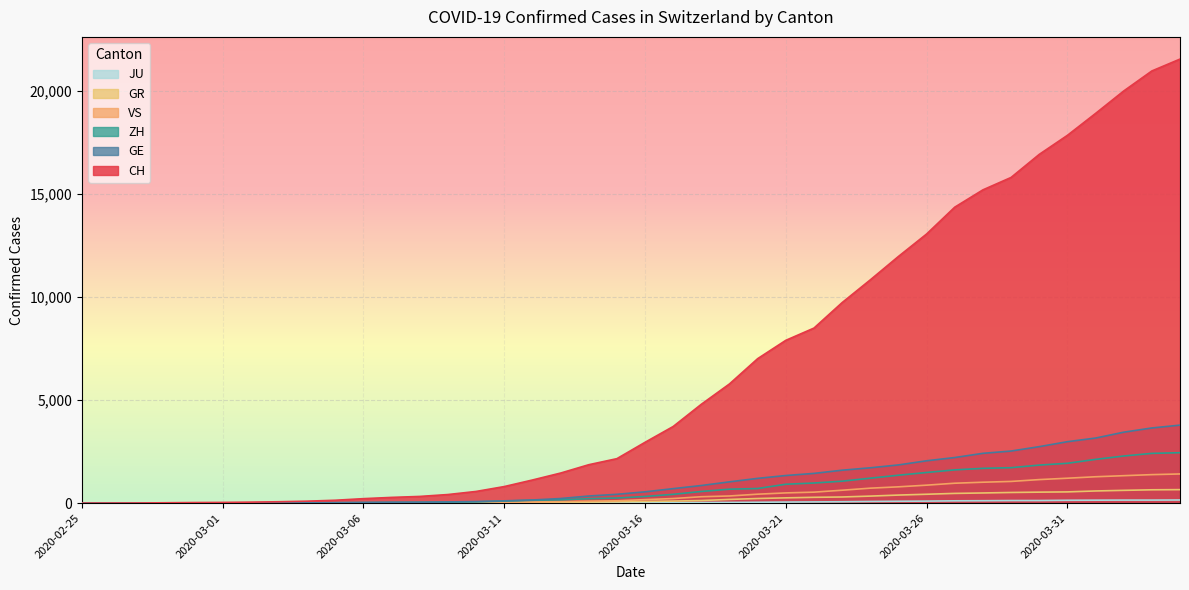

Reading left to right, transcribe all the data shown in this chart.

CH: 2020-02-25=0	2020-02-26=4	2020-02-27=8	2020-02-28=20	2020-02-29=30	2020-03-01=36	2020-03-02=50	2020-03-03=69	2020-03-04=97	2020-03-05=142	2020-03-06=219	2020-03-07=280	2020-03-08=327	2020-03-09=419	2020-03-10=569	2020-03-11=806	2020-03-12=1124	2020-03-13=1461	2020-03-14=1866	2020-03-15=2160	2020-03-16=2954	2020-03-17=3722	2020-03-18=4801	2020-03-19=5788	2020-03-20=7014	2020-03-21=7904	2020-03-22=8498	2020-03-23=9735	2020-03-24=10838	2020-03-25=11975	2020-03-26=13064	2020-03-27=14367	2020-03-28=15207	2020-03-29=15809	2020-03-30=16928	2020-03-31=17852	2020-04-01=18915	2020-04-02=20005	2020-04-03=20978	2020-04-04=21554
GE: 2020-02-25=0	2020-02-26=1	2020-02-27=1	2020-02-28=5	2020-02-29=9	2020-03-01=10	2020-03-02=11	2020-03-03=14	2020-03-04=16	2020-03-05=20	2020-03-06=30	2020-03-07=43	2020-03-08=45	2020-03-09=60	2020-03-10=79	2020-03-11=113	2020-03-12=154	2020-03-13=225	2020-03-14=347	2020-03-15=430	2020-03-16=551	2020-03-17=705	2020-03-18=857	2020-03-19=1035	2020-03-20=1204	2020-03-21=1342	2020-03-22=1445	2020-03-23=1600	2020-03-24=1717	2020-03-25=1856	2020-03-26=2057	2020-03-27=2215	2020-03-28=2419	2020-03-29=2530	2020-03-30=2743	2020-03-31=2984	2020-04-01=3160	2020-04-02=3445	2020-04-03=3650	2020-04-04=3788
ZH: 2020-02-25=0	2020-02-26=0	2020-02-27=2	2020-02-28=2	2020-02-29=6	2020-03-01=7	2020-03-02=10	2020-03-03=13	2020-03-04=15	2020-03-05=23	2020-03-06=29	2020-03-07=34	2020-03-08=40	2020-03-09=49	2020-03-10=62	2020-03-11=101	2020-03-12=140	2020-03-13=163	2020-03-14=218	2020-03-15=250	2020-03-16=326	2020-03-17=429	2020-03-18=568	2020-03-19=679	2020-03-20=711	2020-03-21=919	2020-03-22=978	2020-03-23=1067	2020-03-24=1213	2020-03-25=1357	2020-03-26=1489	2020-03-27=1616	2020-03-28=1690	2020-03-29=1722	2020-03-30=1848	2020-03-31=1936	2020-04-01=2125	2020-04-02=2289	2020-04-03=2417	2020-04-04=2450
GR: 2020-02-25=0	2020-02-26=2	2020-02-27=2	2020-02-28=6	2020-02-29=6	2020-03-01=6	2020-03-02=9	2020-03-03=9	2020-03-04=12	2020-03-05=14	2020-03-06=16	2020-03-07=17	2020-03-08=18	2020-03-09=18	2020-03-10=22	2020-03-11=31	2020-03-12=43	2020-03-13=53	2020-03-14=56	2020-03-15=71	2020-03-16=84	2020-03-17=101	2020-03-18=128	2020-03-19=182	2020-03-20=226	2020-03-21=258	2020-03-22=284	2020-03-23=300	2020-03-24=343	2020-03-25=393	2020-03-26=433	2020-03-27=474	2020-03-28=495	2020-03-29=519	2020-03-30=535	2020-03-31=547	2020-04-01=592	2020-04-02=622	2020-04-03=649	2020-04-04=657
VS: 2020-02-25=0	2020-02-26=0	2020-02-27=0	2020-02-28=1	2020-02-29=1	2020-03-01=2	2020-03-02=3	2020-03-03=3	2020-03-04=4	2020-03-05=5	2020-03-06=6	2020-03-07=7	2020-03-08=12	2020-03-09=17	2020-03-10=22	2020-03-11=30	2020-03-12=53	2020-03-13=76	2020-03-14=98	2020-03-15=115	2020-03-16=172	2020-03-17=225	2020-03-18=312	2020-03-19=349	2020-03-20=436	2020-03-21=498	2020-03-22=535	2020-03-23=628	2020-03-24=728	2020-03-25=793	2020-03-26=874	2020-03-27=968	2020-03-28=1017	2020-03-29=1055	2020-03-30=1144	2020-03-31=1211	2020-04-01=1282	2020-04-02=1334	2020-04-03=1385	2020-04-04=1418
JU: 2020-02-25=0	2020-02-26=0	2020-02-27=1	2020-02-28=1	2020-02-29=1	2020-03-01=1	2020-03-02=1	2020-03-03=2	2020-03-04=2	2020-03-05=4	2020-03-06=4	2020-03-07=5	2020-03-08=5	2020-03-09=7	2020-03-10=7	2020-03-11=7	2020-03-12=12	2020-03-13=17	2020-03-14=18	2020-03-15=19	2020-03-16=25	2020-03-17=29	2020-03-18=32	2020-03-19=36	2020-03-20=44	2020-03-21=54	2020-03-22=61	2020-03-23=69	2020-03-24=82	2020-03-25=92	2020-03-26=100	2020-03-27=114	2020-03-28=119	2020-03-29=127	2020-03-30=128	2020-03-31=140	2020-04-01=145	2020-04-02=149	2020-04-03=149	2020-04-04=154